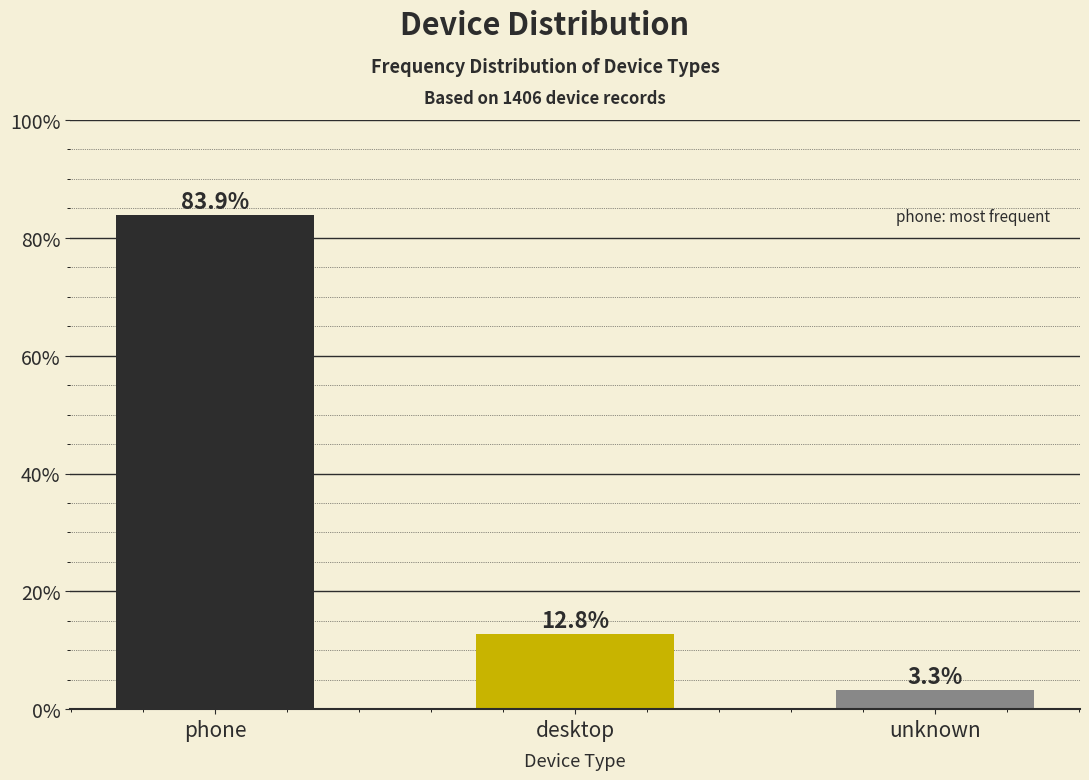

Reading left to right, extract all data points from this chart.

phone=83.9	desktop=12.8	unknown=3.3